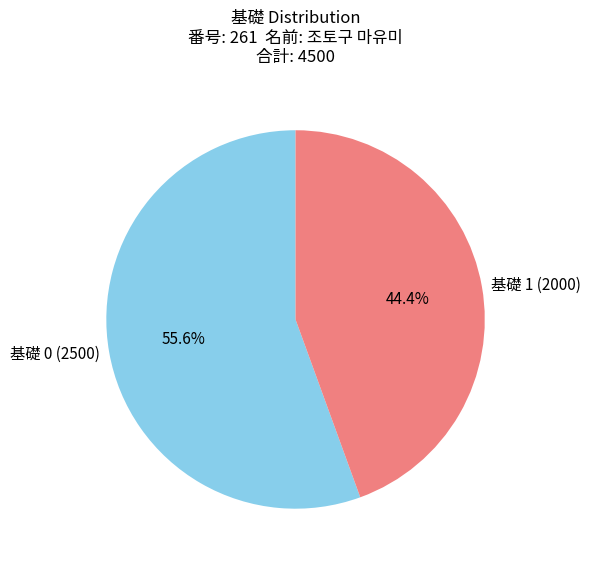

To the nearest percent, what portion does 基礎 0 (2500) represent?

56%